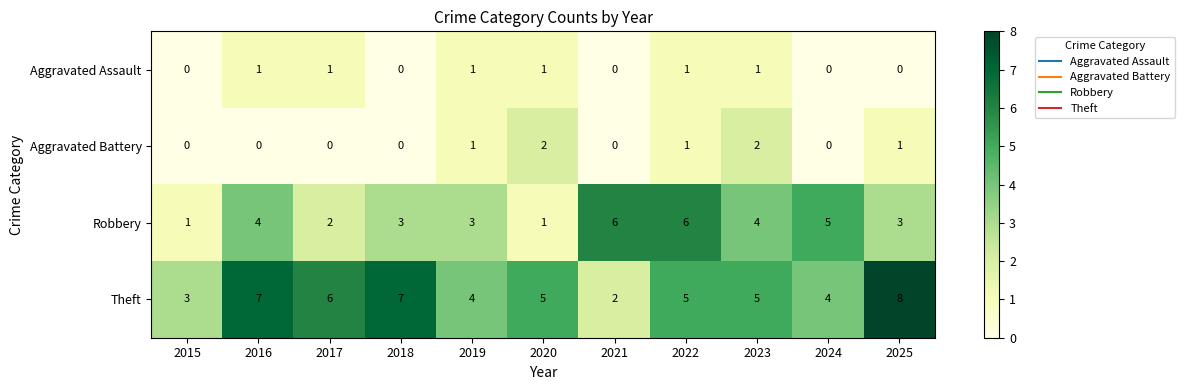

List the series in order of their peak value, lowest first.

Aggravated Assault, Aggravated Battery, Robbery, Theft